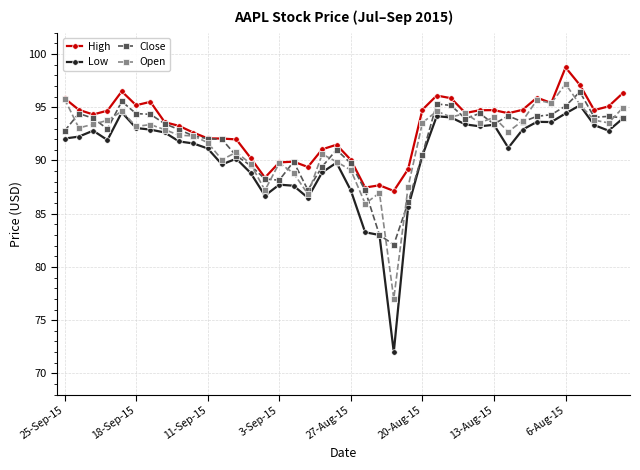

True or false: Low and High cross at least once.

False